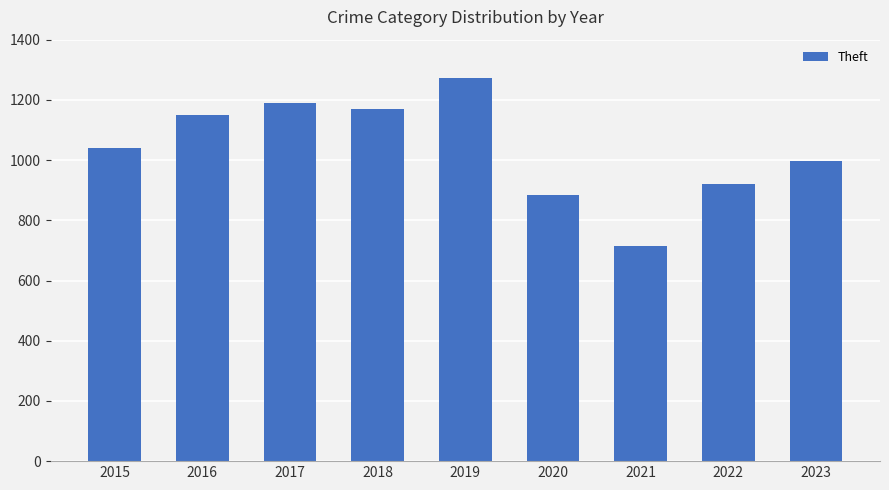

Reading right to left, list all the values displayed in this chart.

996	920	716	884	1272	1170	1188	1151	1041